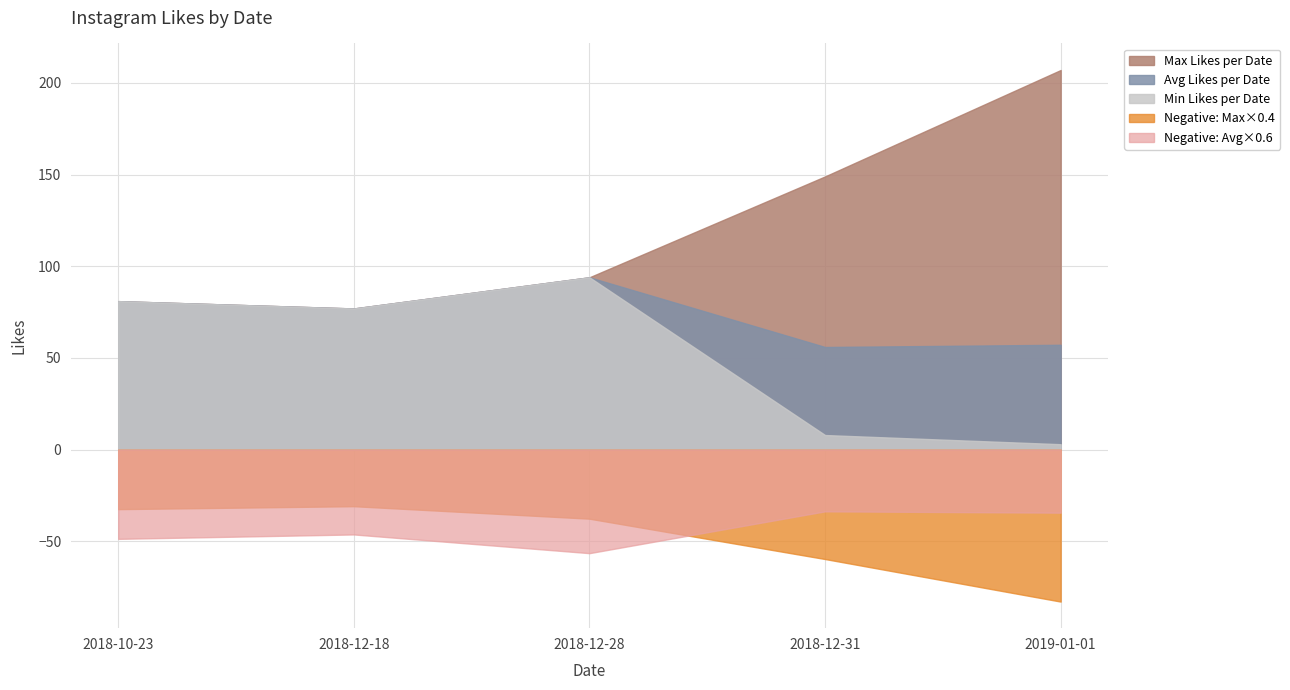

Which category has the highest value in the Avg Likes per Date series?

2018-12-28